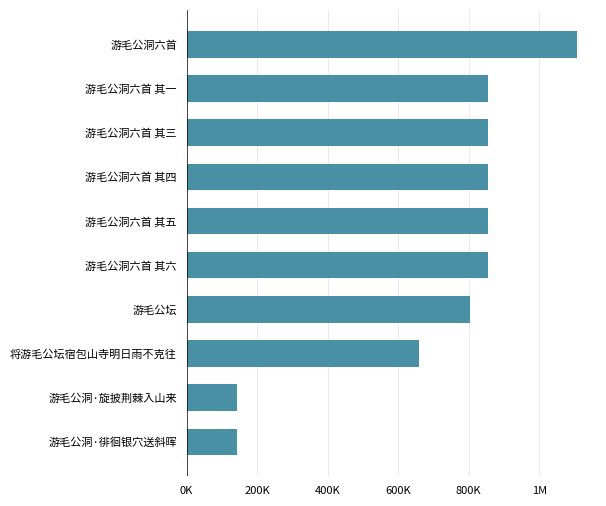

How many bars are there in total?

10